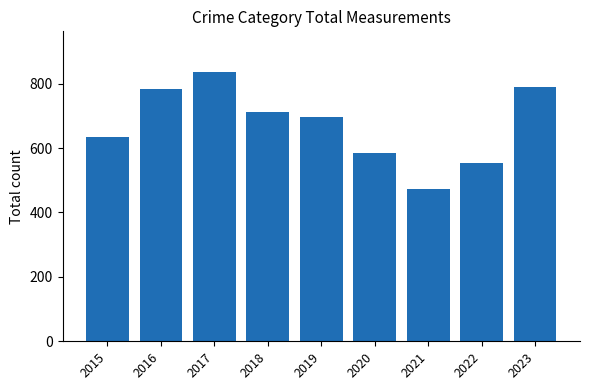

Which category has the lowest value across all series?

2021